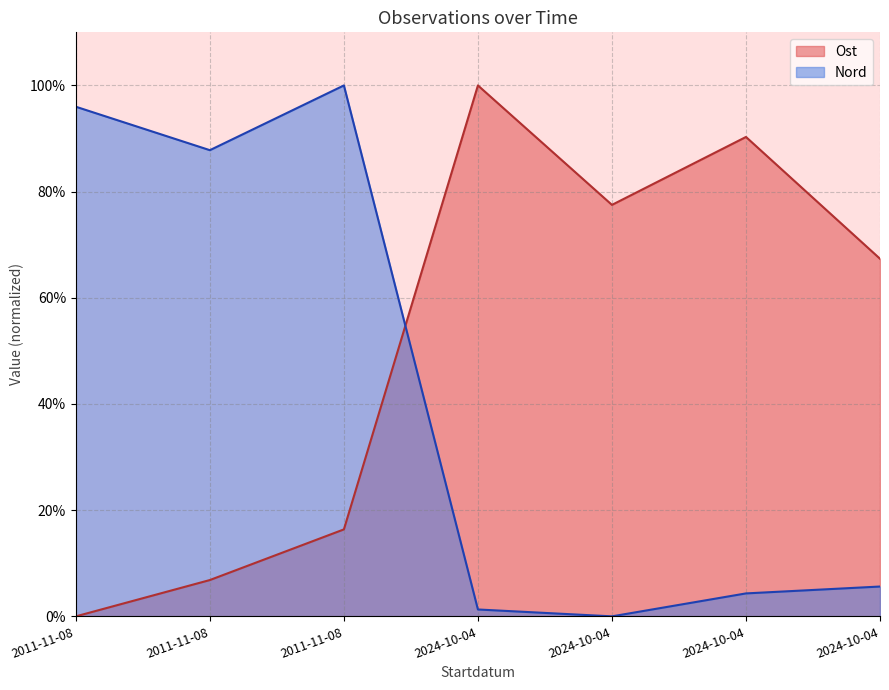

What are all the series names shown in the legend?

Ost, Nord